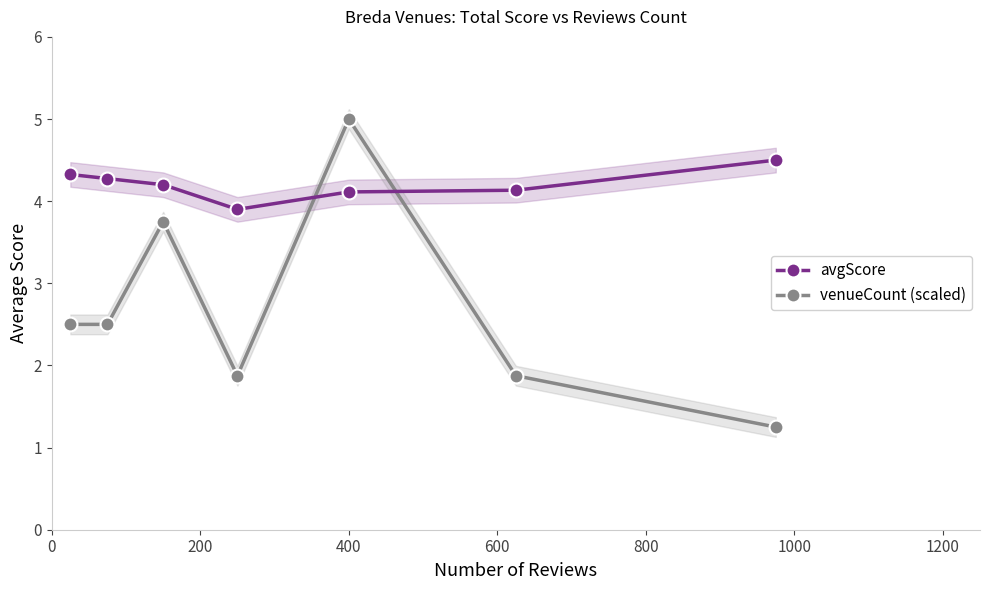

What is the smallest value displayed?

1.2